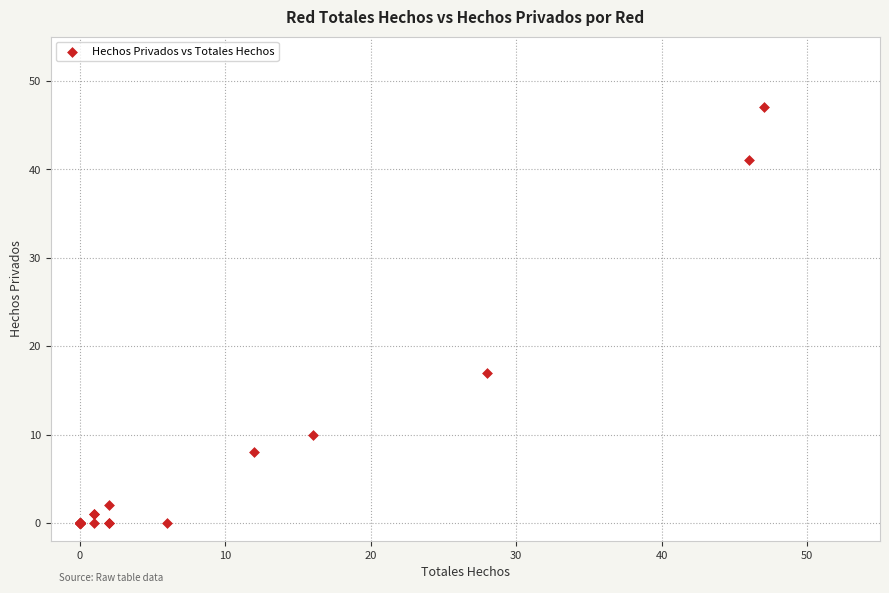

What Y value in the scatter plot is closest to 23?

17